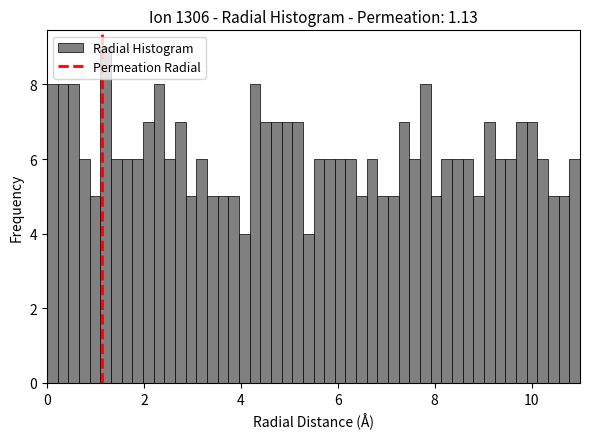

Read against the x-axis, roughly where is the centre of the tallest bar?

1.2